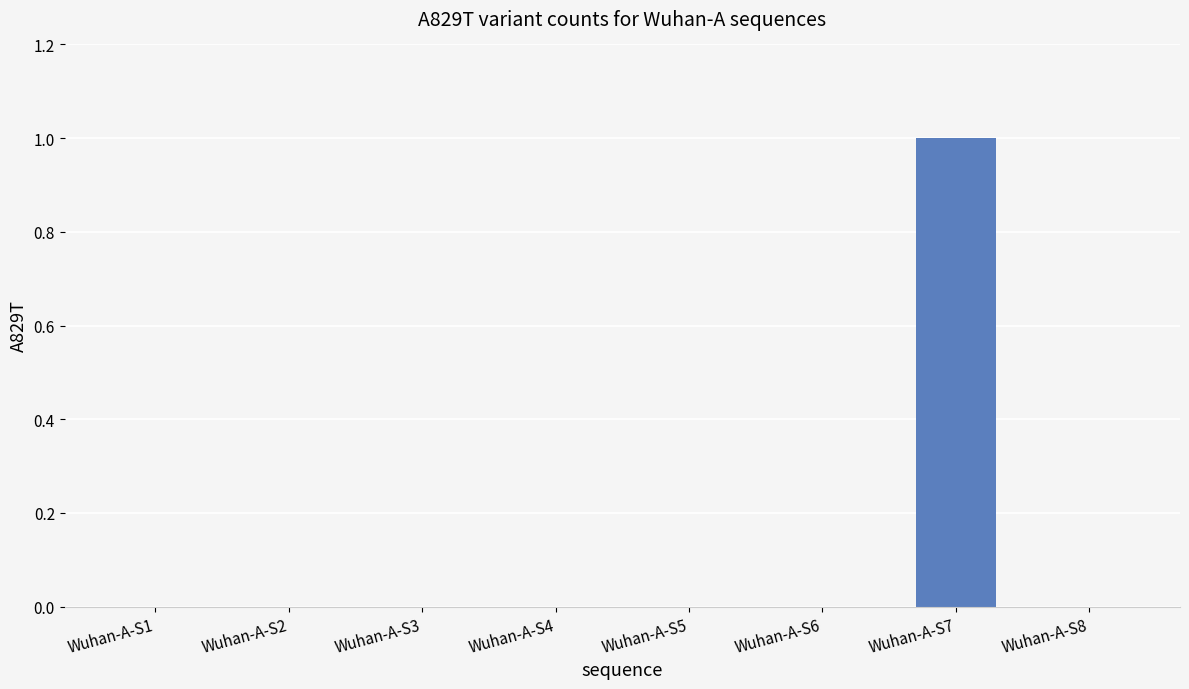

Is it true that the value at Wuhan-A-S5 is -1?

False